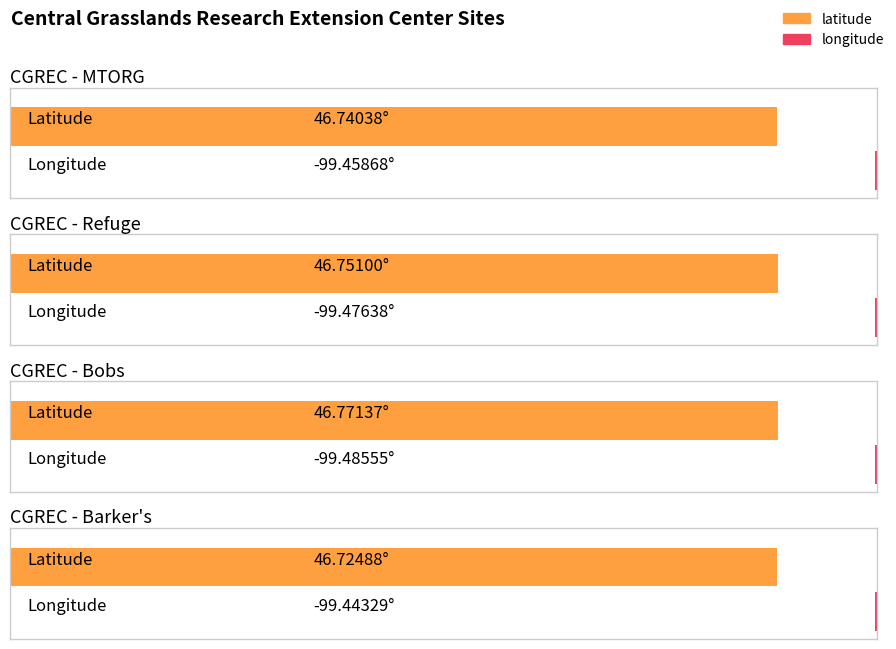

The value of longitude at CGREC - Refuge is -46.1. True or false?

False